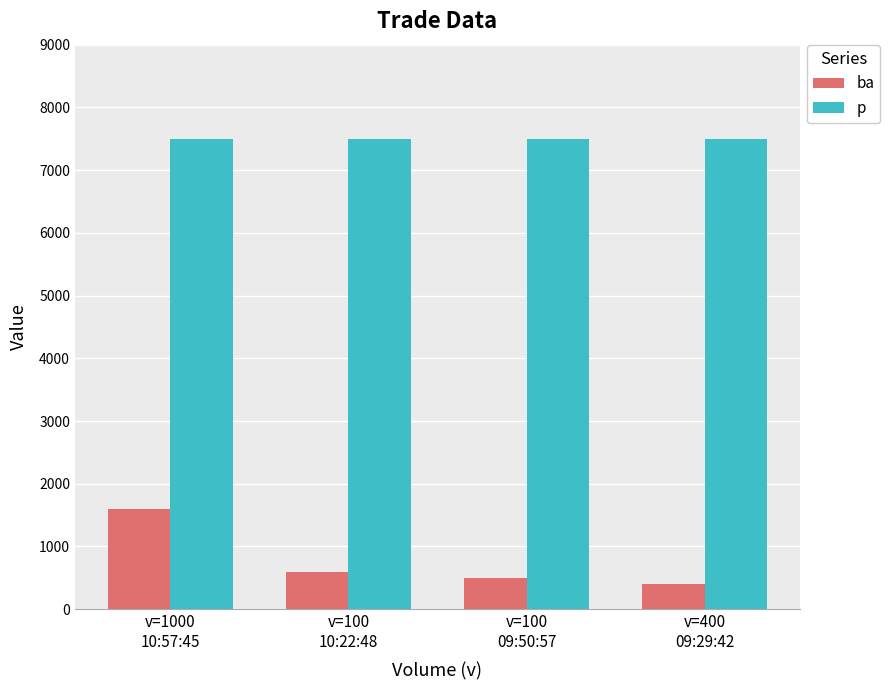

At v=100
09:50:57, list the series in order from largest to smallest.

p, ba